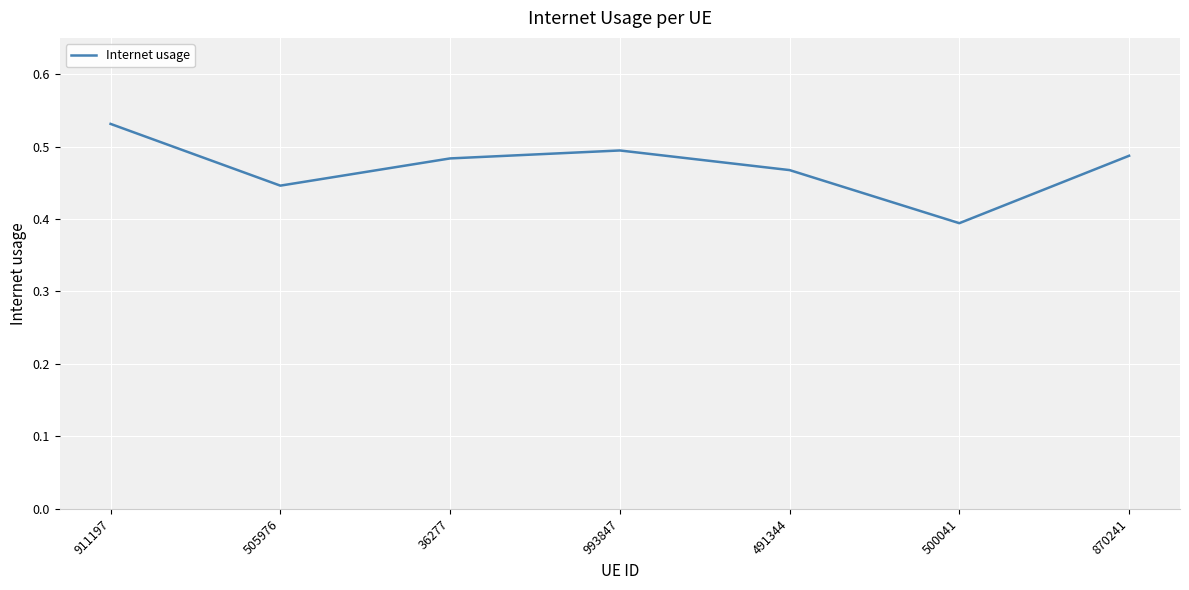

What is the difference between the maximum and minimum values?

0.1